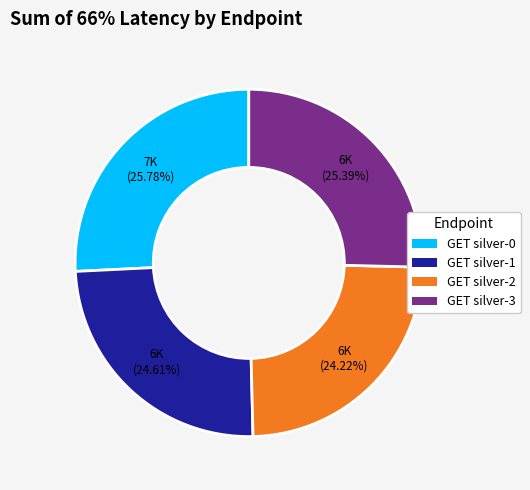

Combined, do GET silver-1 and GET silver-2 account for over 50%?

No